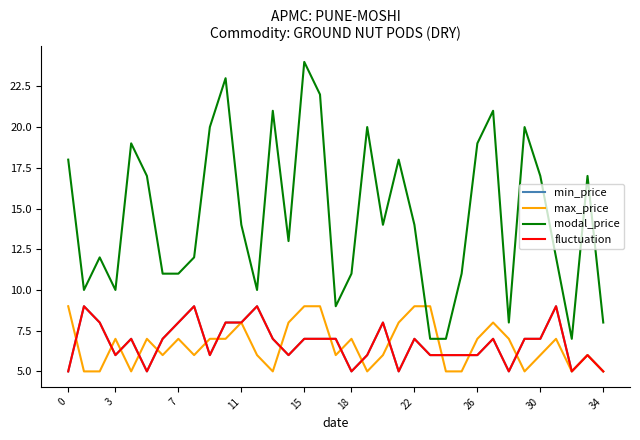

Reading right to left, transcribe all the data shown in this chart.

min_price: 5	6	5	9	7	7	5	7	6	6	6	6	7	5	8	6	5	7	7	7	6	7	9	8	8	6	9	8	7	5	7	6	8	9	5
max_price: 5	6	5	7	6	5	7	8	7	5	5	9	9	8	6	5	7	6	9	9	8	5	6	8	7	7	6	7	6	7	5	7	5	5	9
modal_price: 8	17	7	12	17	20	8	21	19	11	7	7	14	18	14	20	11	9	22	24	13	21	10	14	23	20	12	11	11	17	19	10	12	10	18
fluctuation: 5	6	5	9	7	7	5	7	6	6	6	6	7	5	8	6	5	7	7	7	6	7	9	8	8	6	9	8	7	5	7	6	8	9	5